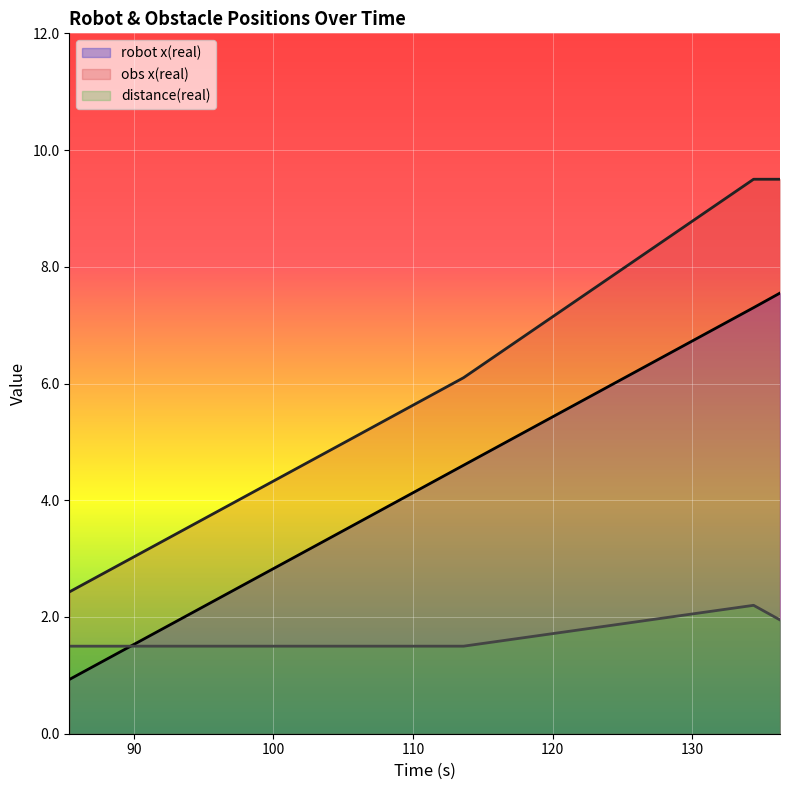

Rank the series by their maximum value, from lowest to highest.

distance(real), robot x(real), obs x(real)